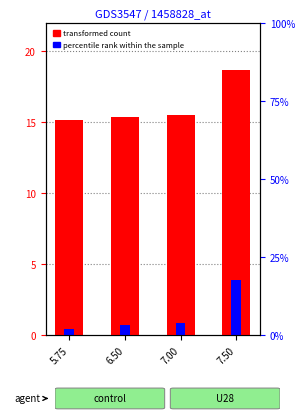

Read the transformed count value at 7.00.

15.5